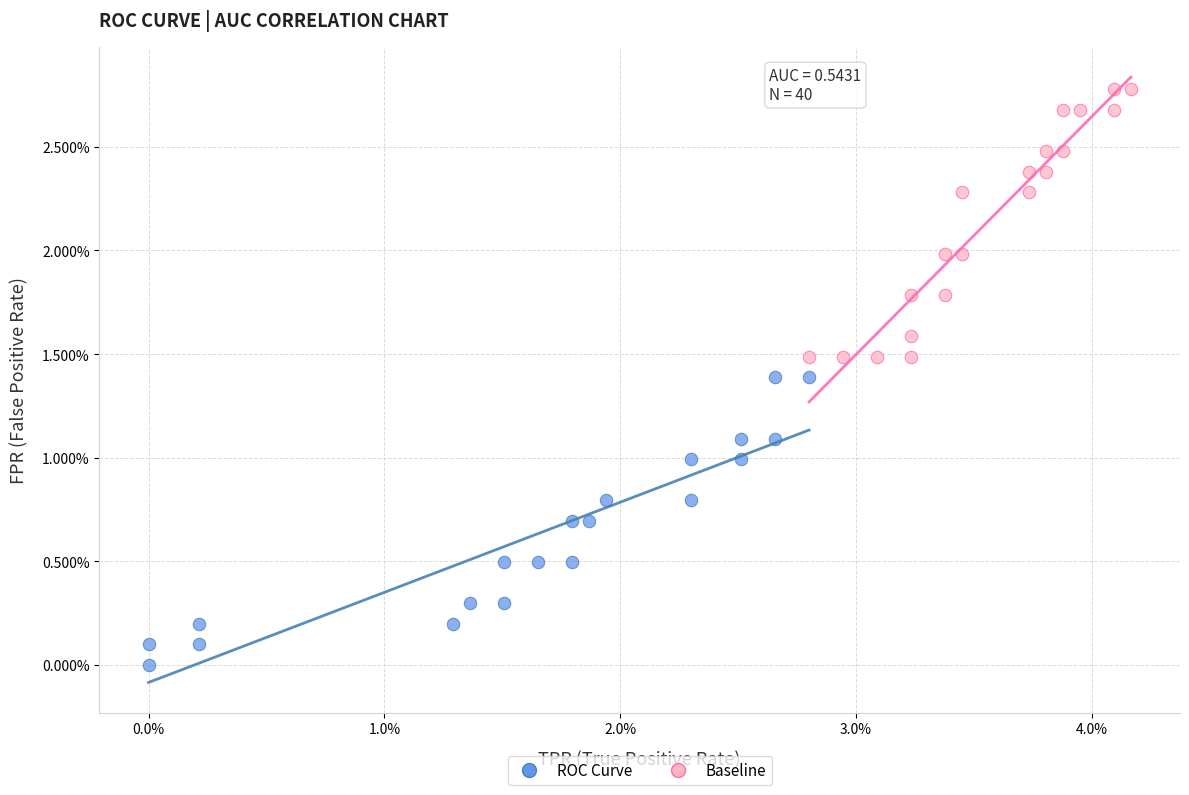

Which series has the widest spread of Y values?

ROC Curve